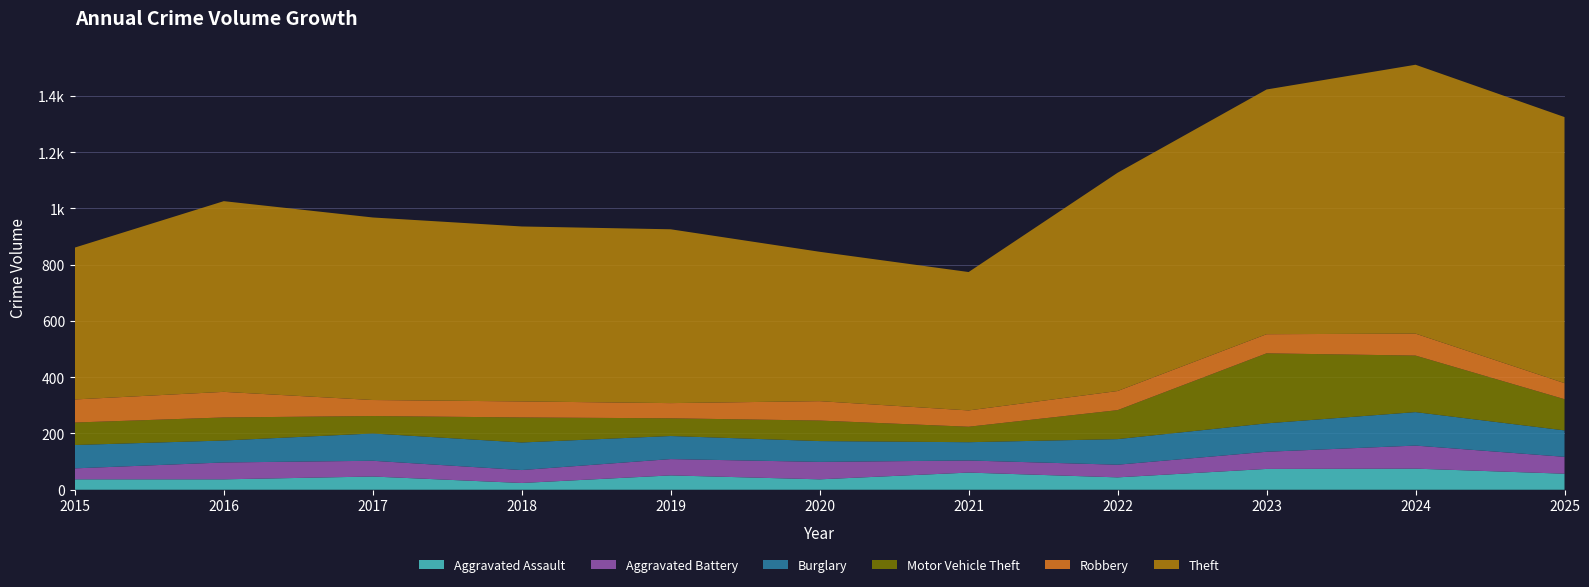

Reading left to right, transcribe all the data shown in this chart.

Aggravated Assault: 37	37	47	24	51	37	61	44	74	75	57
Aggravated Battery: 39	60	56	46	58	62	43	45	61	82	60
Burglary: 83	78	97	98	82	74	65	91	101	119	94
Motor Vehicle Theft: 80	82	62	89	63	73	55	103	249	201	111
Robbery: 82	91	57	57	54	69	58	68	68	78	57
Theft: 540	678	649	622	618	531	492	776	870	956	946